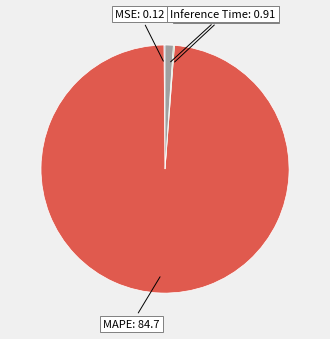

Which has a higher value, MAPE or Inference Time?

MAPE